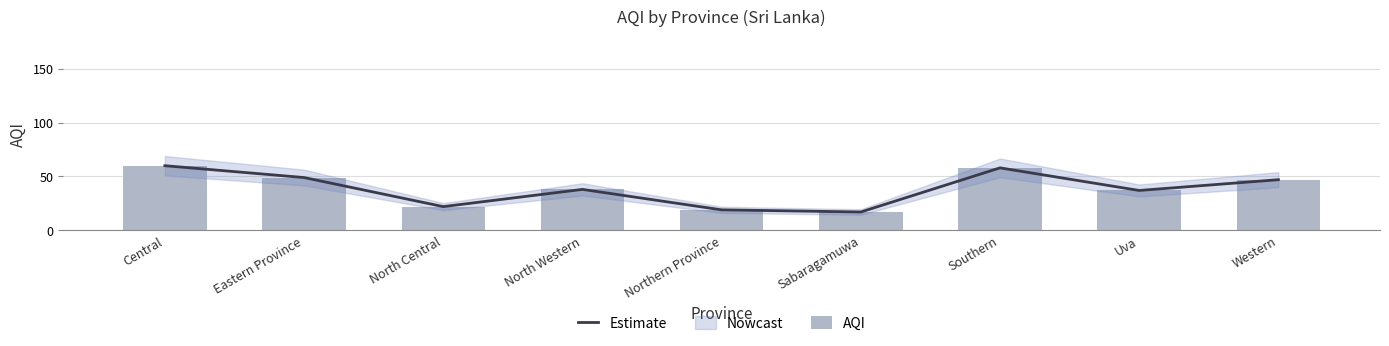

What is the average value of the AQI series?

39